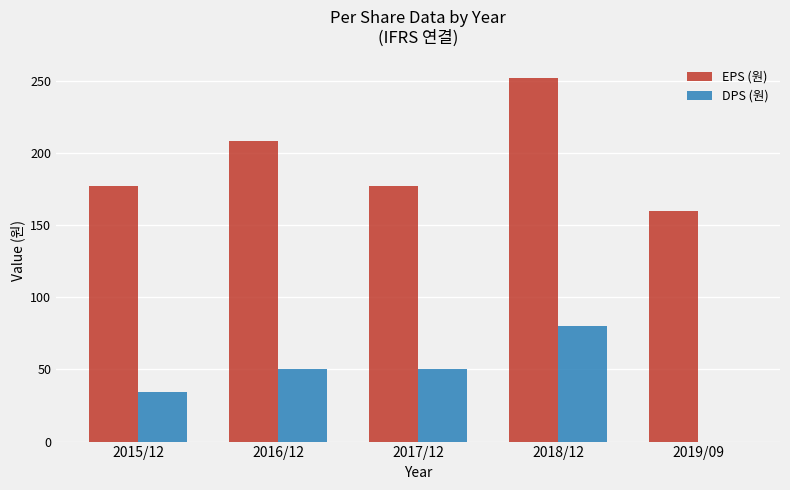

Is the value of DPS (원) at 2017/12 greater than the value of EPS (원) at 2019/09?

No